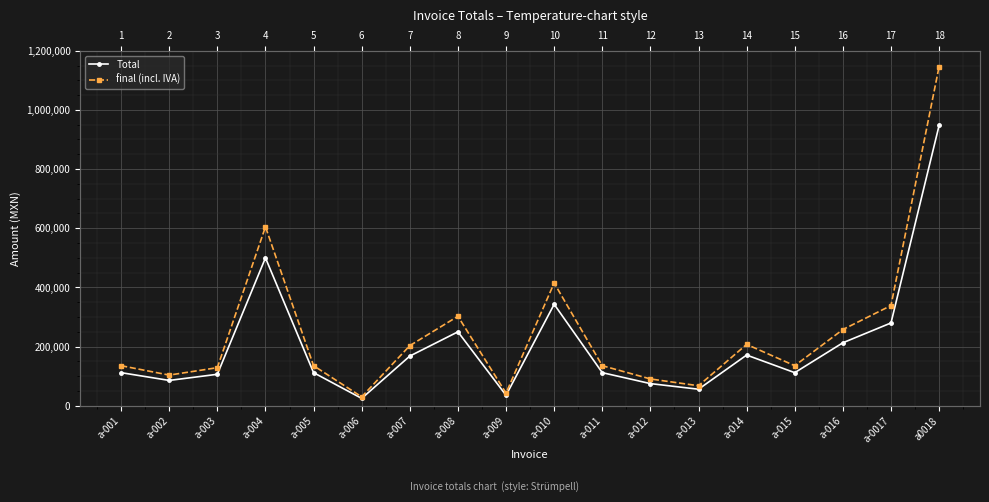

Reading left to right, what are all the values shown in this chart?

Total: a-001=112000.0	a-002=85750.0	a-003=106500.0	a-004=500000.0	a-005=112000.0	a-006=25000.0	a-007=168000.0	a-008=250000.0	a-009=35500.0	a-010=343000.0	a-011=112000.0	a-012=75000.0	a-013=56000.0	a-014=171500.0	a-015=112000.0	a-016=213000.0	a-0017=280000.0	a0018=947500.0
final (incl. IVA): a-001=135520.0	a-002=103757.5	a-003=128865.0	a-004=605000.0	a-005=135520.0	a-006=30250.0	a-007=203280.0	a-008=302500.0	a-009=42955.0	a-010=415030.0	a-011=135520.0	a-012=90750.0	a-013=67760.0	a-014=207515.0	a-015=135520.0	a-016=257730.0	a-0017=338800.0	a0018=1146475.0